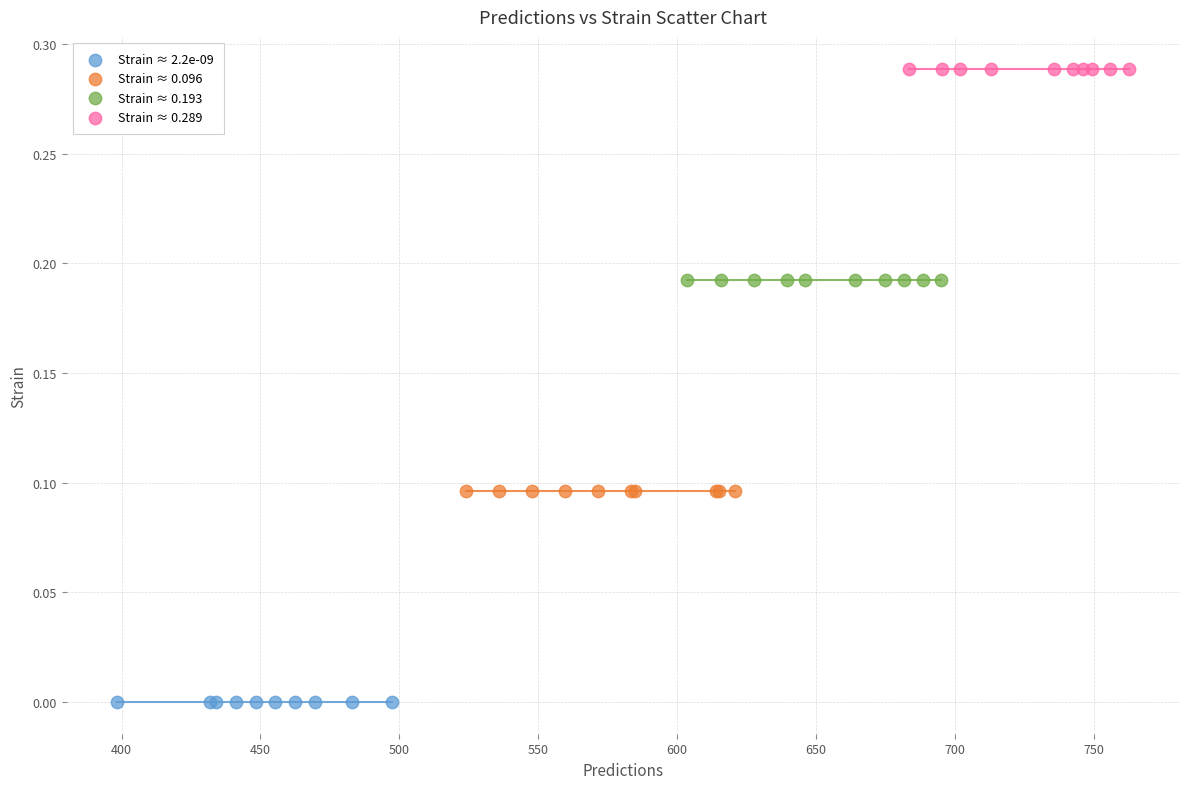

Which series contains the highest Y value?

Strain ≈ 0.289